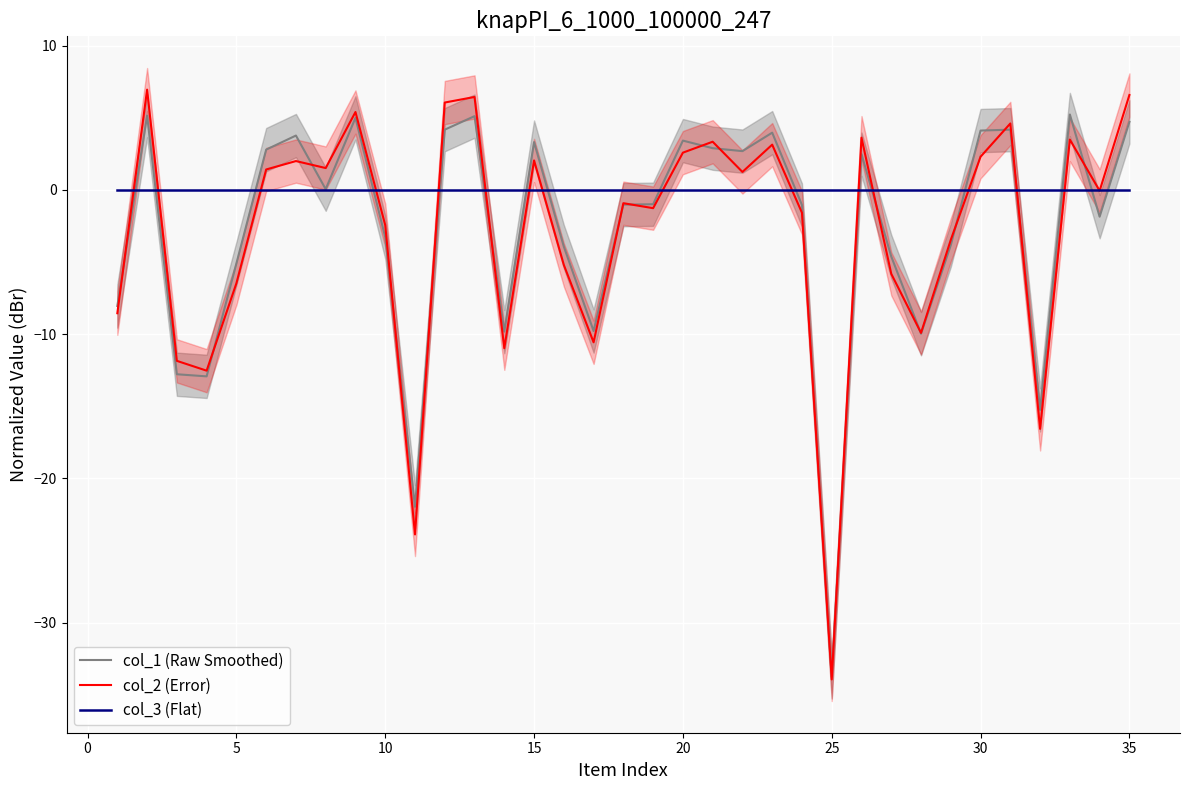

What is the minimum value for col_2 (Error)?

-33.9